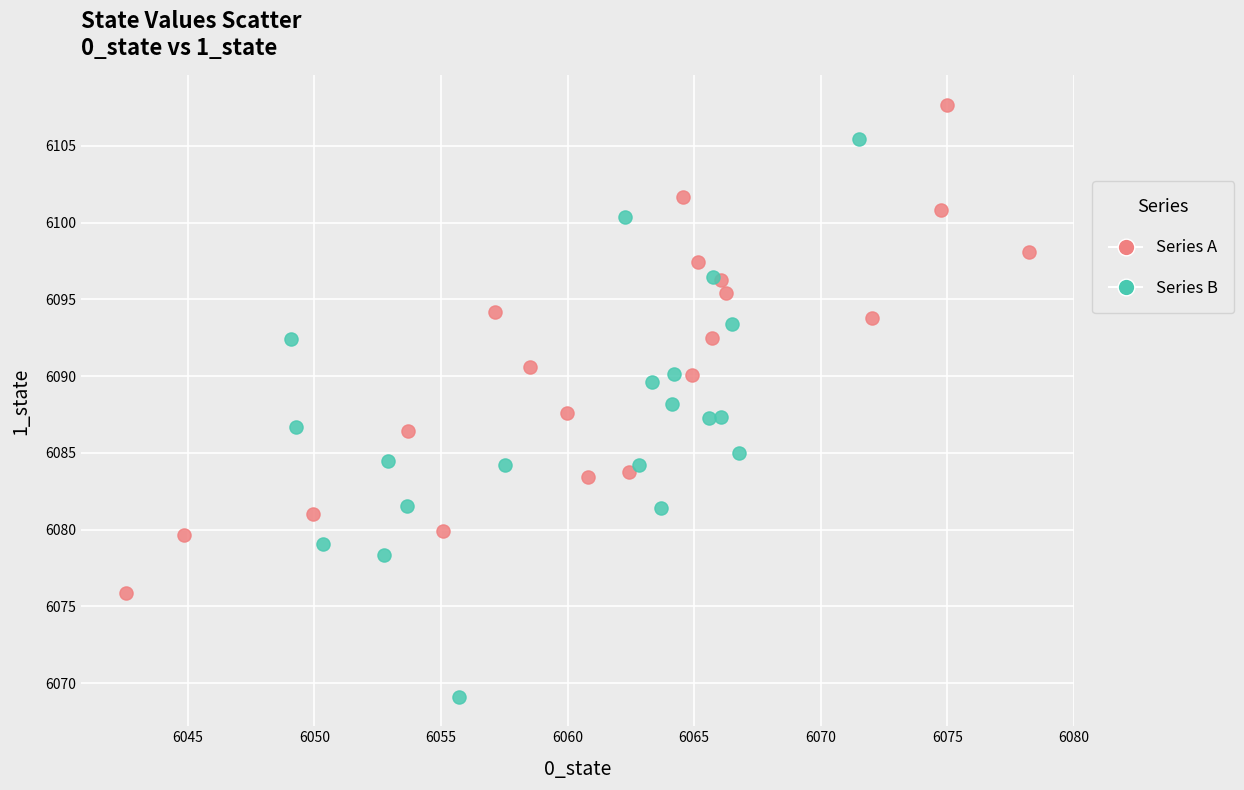

Which series has the largest Y range (max minus min)?

Series B